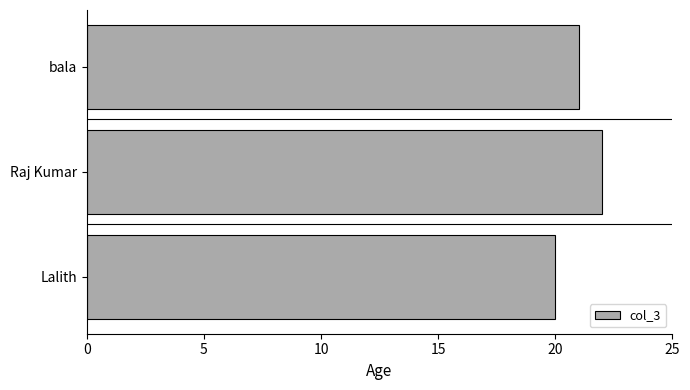

What is the difference between the second highest and minimum values?

1